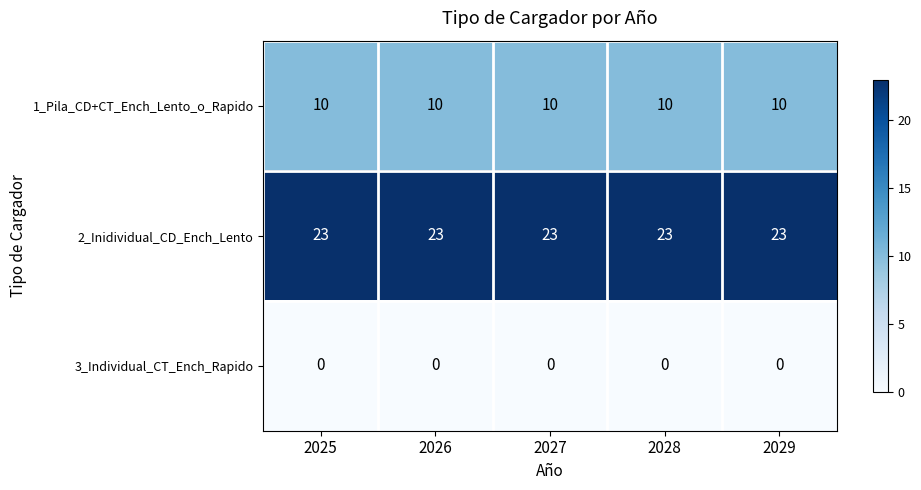

Is the value of 2_Inidividual_CD_Ench_Lento at 2029 greater than the value of 3_Individual_CT_Ench_Rapido at 2026?

Yes